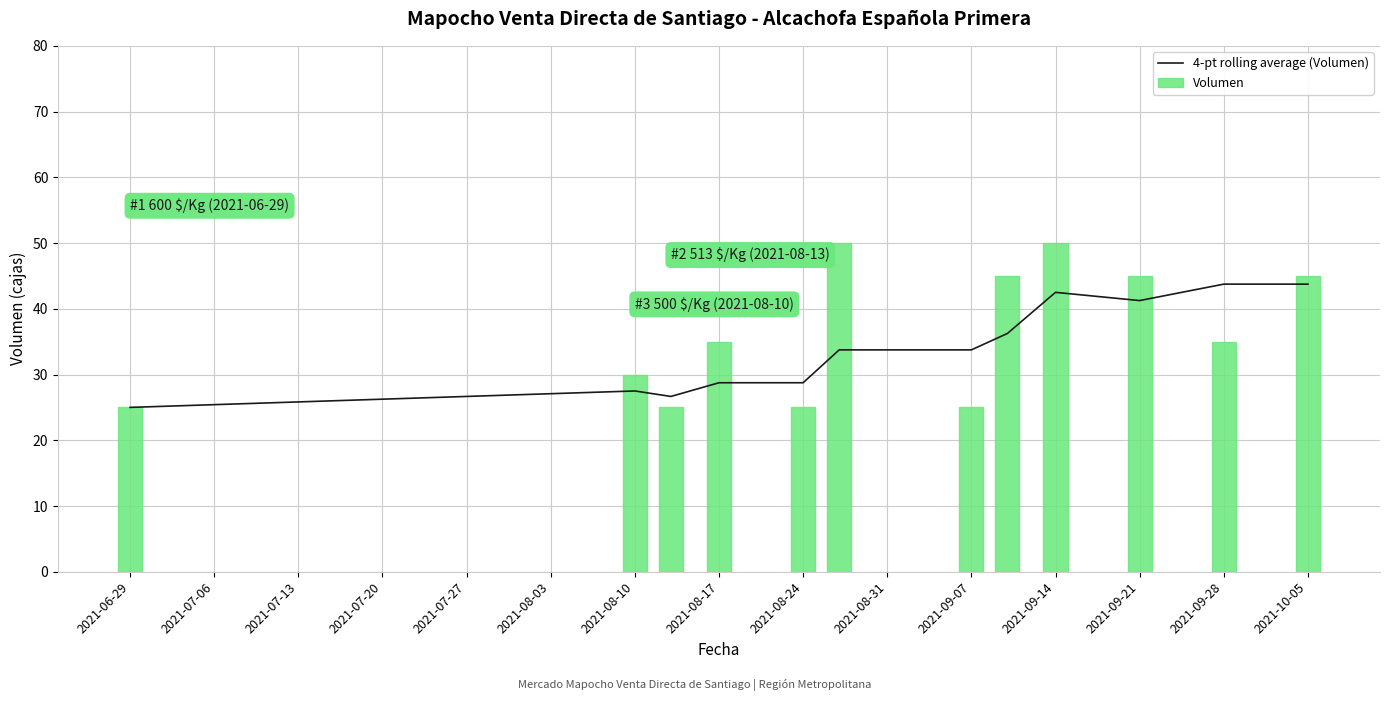

What is the difference between the maximum and minimum values in the 4-pt rolling average (Volumen) series?

18.8